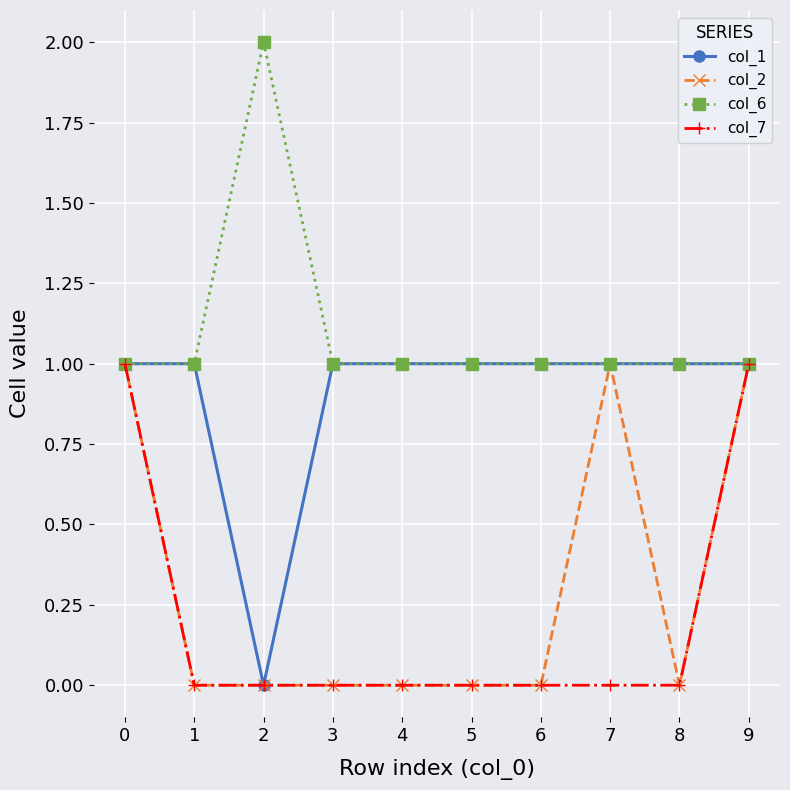

What is the spread (max minus min) of values at 7?

1